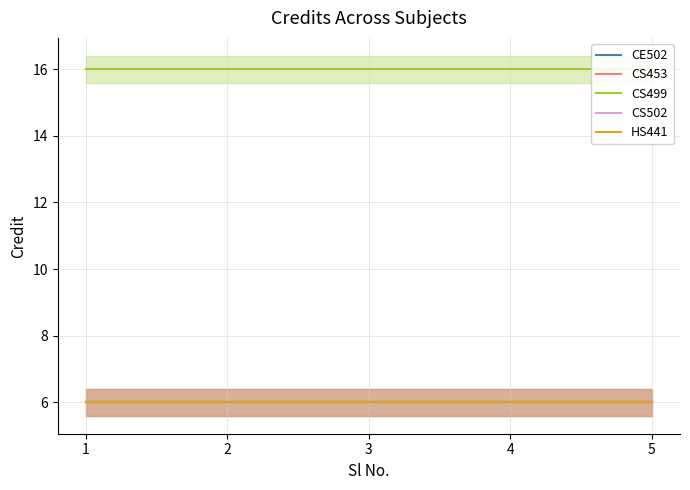

Rank the series by their maximum value, from lowest to highest.

CE502, CS453, CS502, HS441, CS499